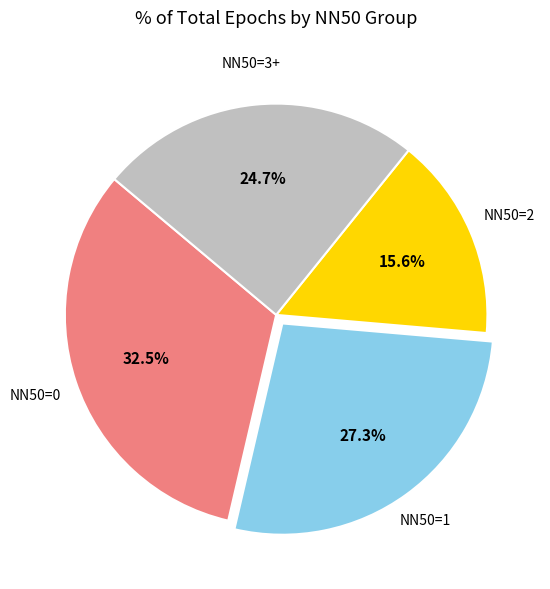

How many segments does this pie chart have?

4